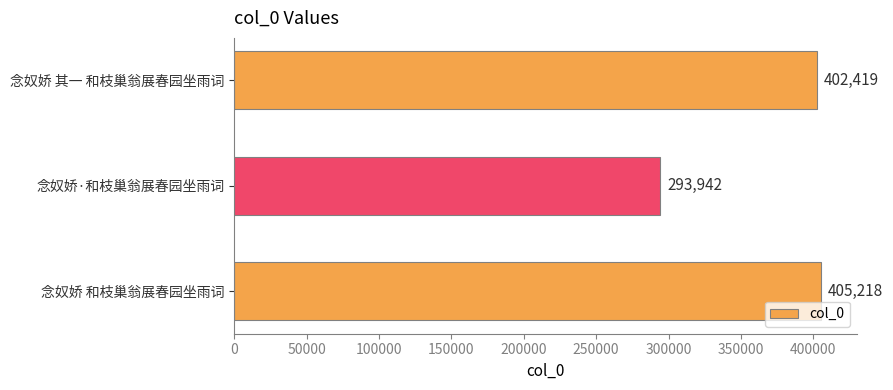

Which has a higher value, 念奴娇·和枝巢翁展春园坐雨词 or 念奴娇 和枝巢翁展春园坐雨词?

念奴娇 和枝巢翁展春园坐雨词